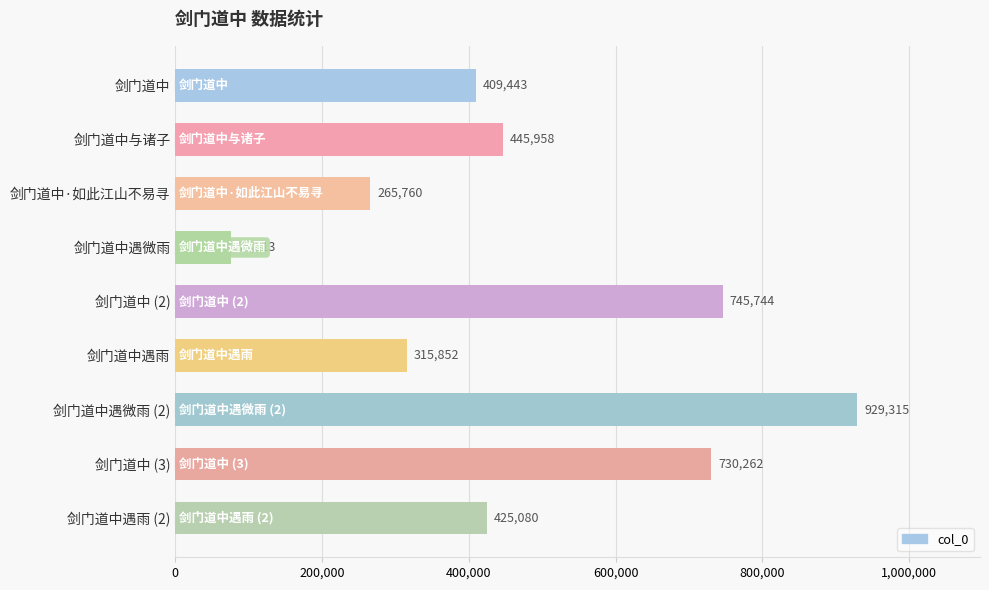

What is the difference between the maximum and minimum values?

853502